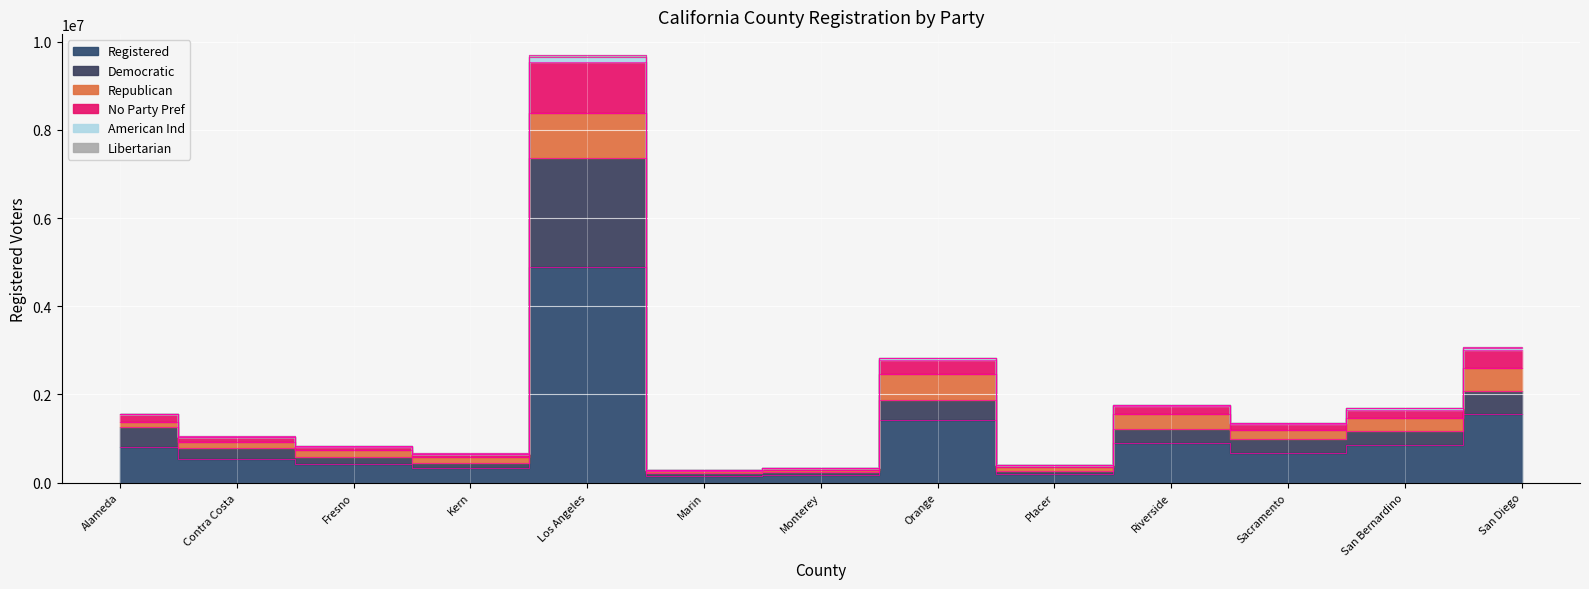

At which category does Libertarian reach its first local peak?

Los Angeles